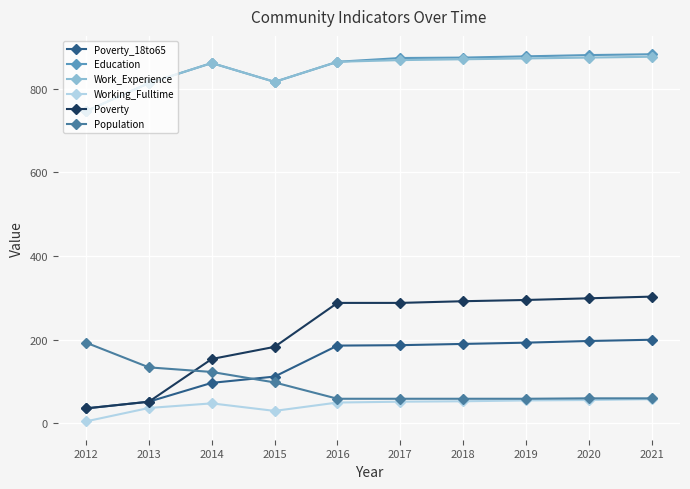

True or false: Poverty and Work_Experience cross at least once.

False